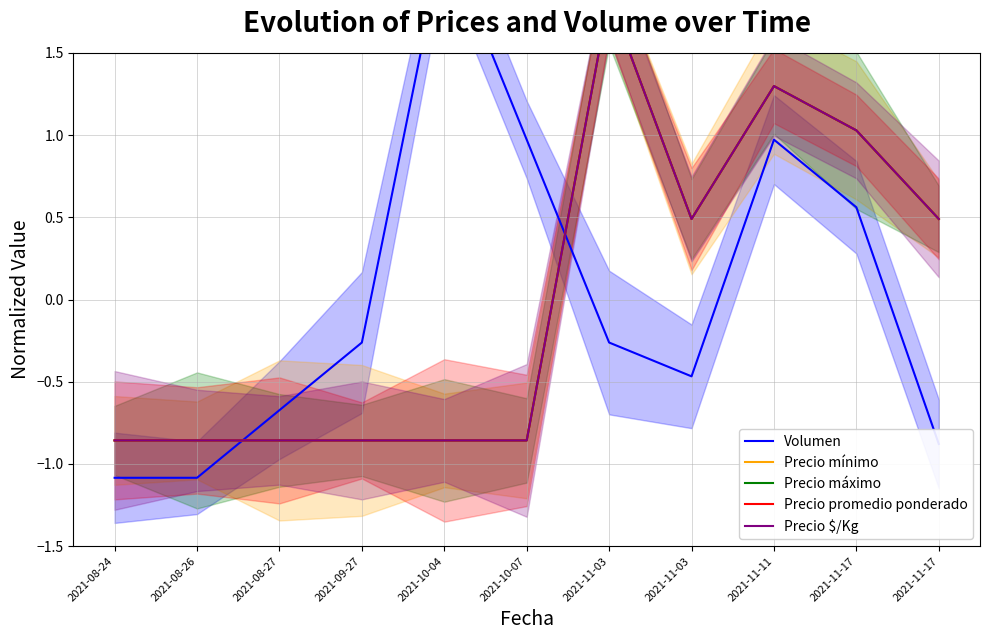

What is the difference between the second highest and second lowest values in the Volumen series?

2.1